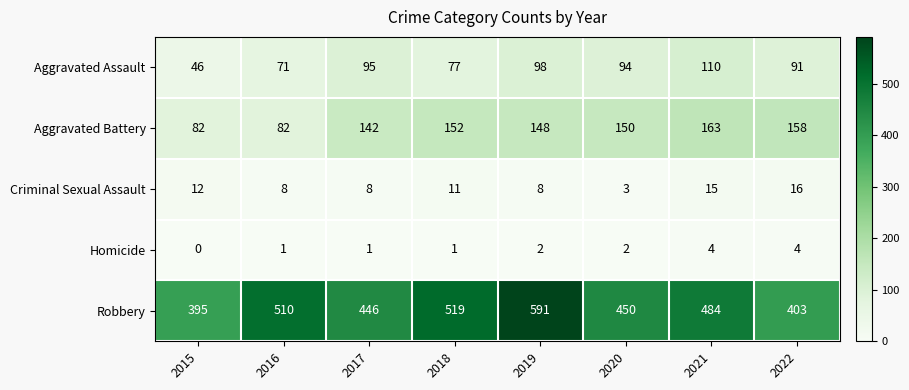

At which label does Aggravated Battery first exceed 150?

2018